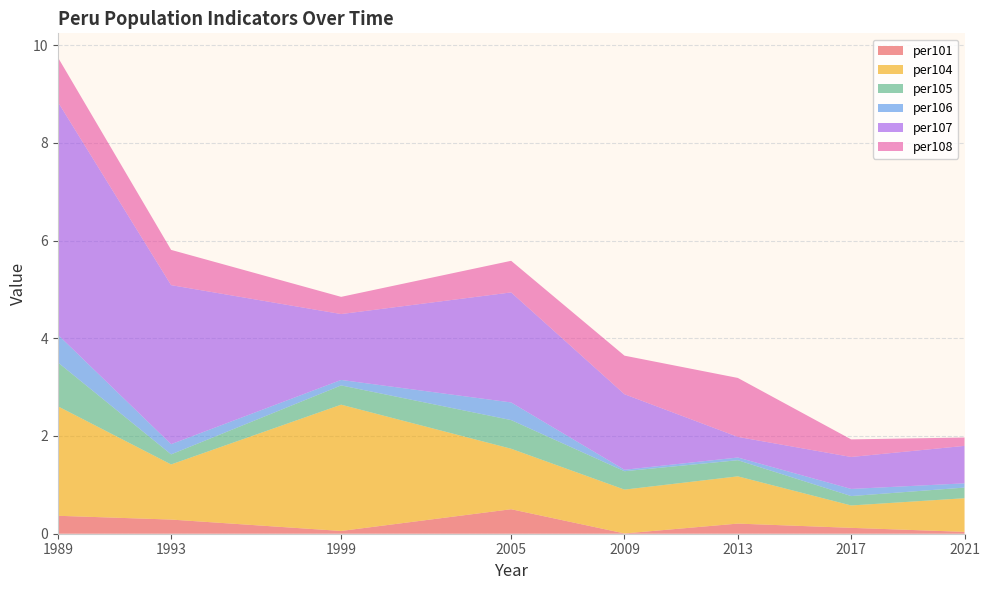

Reading left to right, extract all data points from this chart.

per101: 1989=0.4	1993=0.3	1999=0.1	2005=0.5	2009=0.0	2013=0.2	2017=0.1	2021=0.0
per104: 1989=2.2	1993=1.1	1999=2.6	2005=1.2	2009=0.9	2013=1.0	2017=0.5	2021=0.7
per105: 1989=0.9	1993=0.2	1999=0.4	2005=0.6	2009=0.4	2013=0.3	2017=0.2	2021=0.2
per106: 1989=0.6	1993=0.2	1999=0.1	2005=0.4	2009=0.0	2013=0.1	2017=0.1	2021=0.1
per107: 1989=4.8	1993=3.3	1999=1.3	2005=2.3	2009=1.5	2013=0.4	2017=0.7	2021=0.8
per108: 1989=0.9	1993=0.7	1999=0.4	2005=0.6	2009=0.8	2013=1.2	2017=0.4	2021=0.2